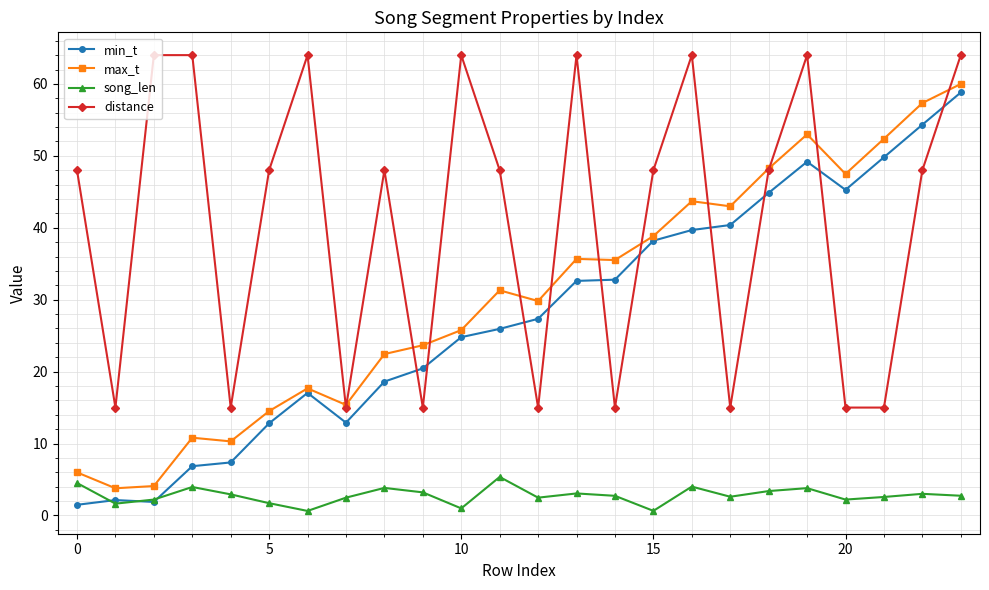

Which series has the widest spread of values?

min_t